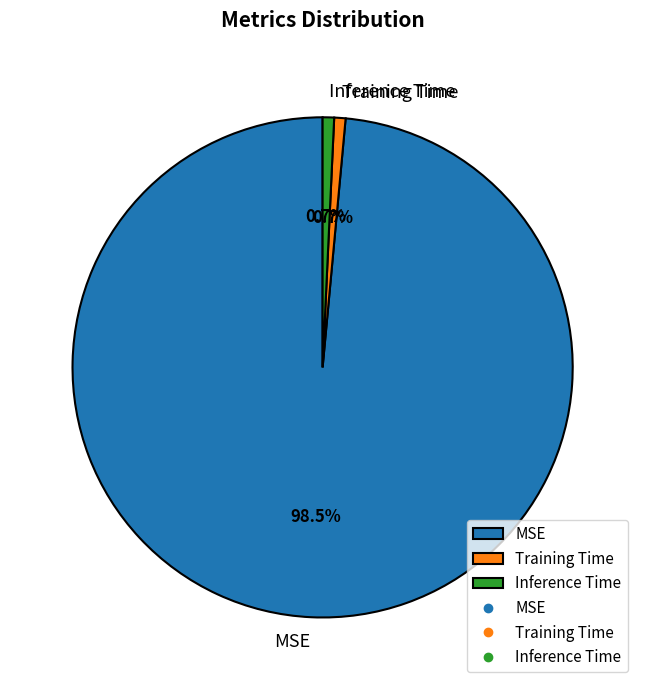

True or false: MSE accounts for 89% of the total.

False